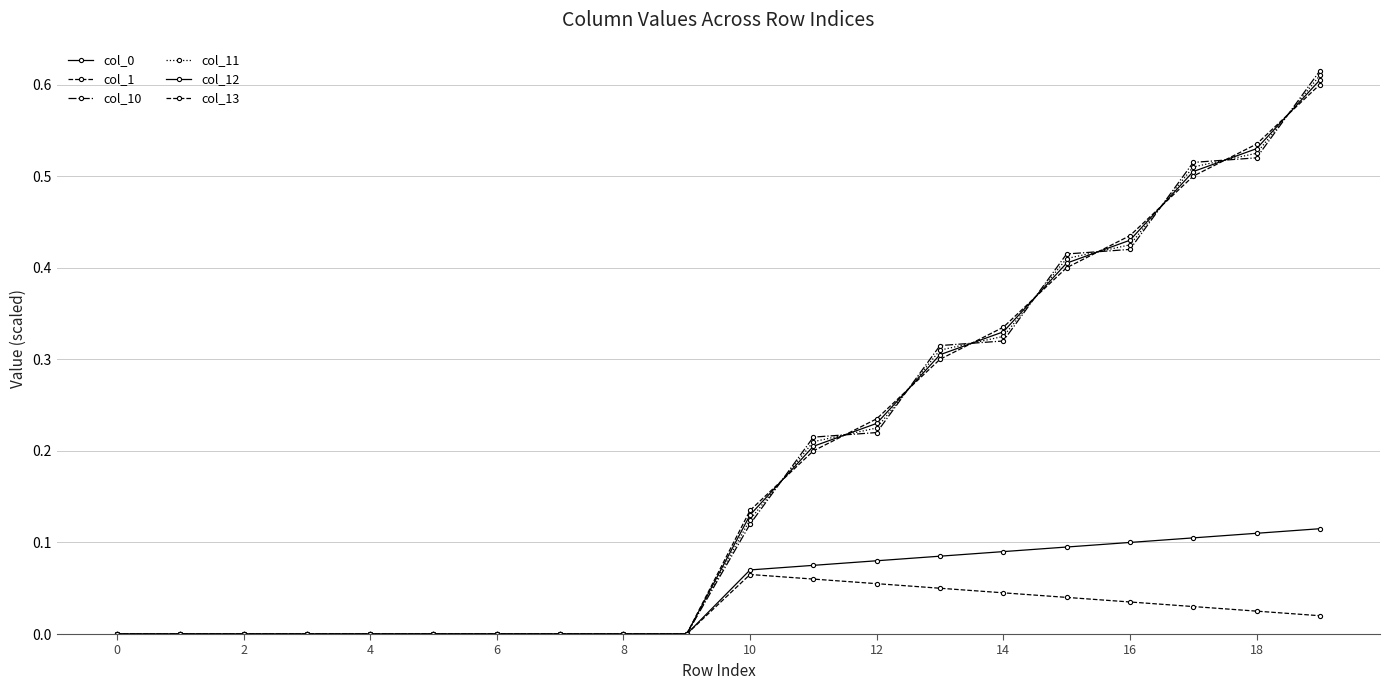

Reading left to right, transcribe all the data shown in this chart.

col_0: 0.0	0.0	0.0	0.0	0.0	0.0	0.0	0.0	0.0	0.0	0.1	0.1	0.1	0.1	0.1	0.1	0.1	0.1	0.1	0.1
col_1: 0.0	0.0	0.0	0.0	0.0	0.0	0.0	0.0	0.0	0.0	0.1	0.1	0.1	0.1	0.0	0.0	0.0	0.0	0.0	0.0
col_10: 0.0	0.0	0.0	0.0	0.0	0.0	0.0	0.0	0.0	0.0	0.1	0.2	0.2	0.3	0.3	0.4	0.4	0.5	0.5	0.6
col_11: 0.0	0.0	0.0	0.0	0.0	0.0	0.0	0.0	0.0	0.0	0.1	0.2	0.2	0.3	0.3	0.4	0.4	0.5	0.5	0.6
col_12: 0.0	0.0	0.0	0.0	0.0	0.0	0.0	0.0	0.0	0.0	0.1	0.2	0.2	0.3	0.3	0.4	0.4	0.5	0.5	0.6
col_13: 0.0	0.0	0.0	0.0	0.0	0.0	0.0	0.0	0.0	0.0	0.1	0.2	0.2	0.3	0.3	0.4	0.4	0.5	0.5	0.6